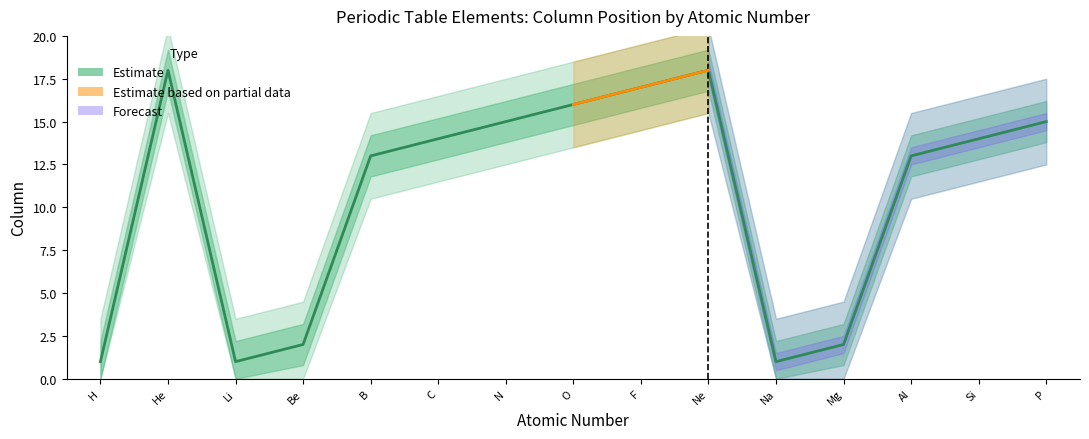

Is this an area chart (filled region under the line)?

No